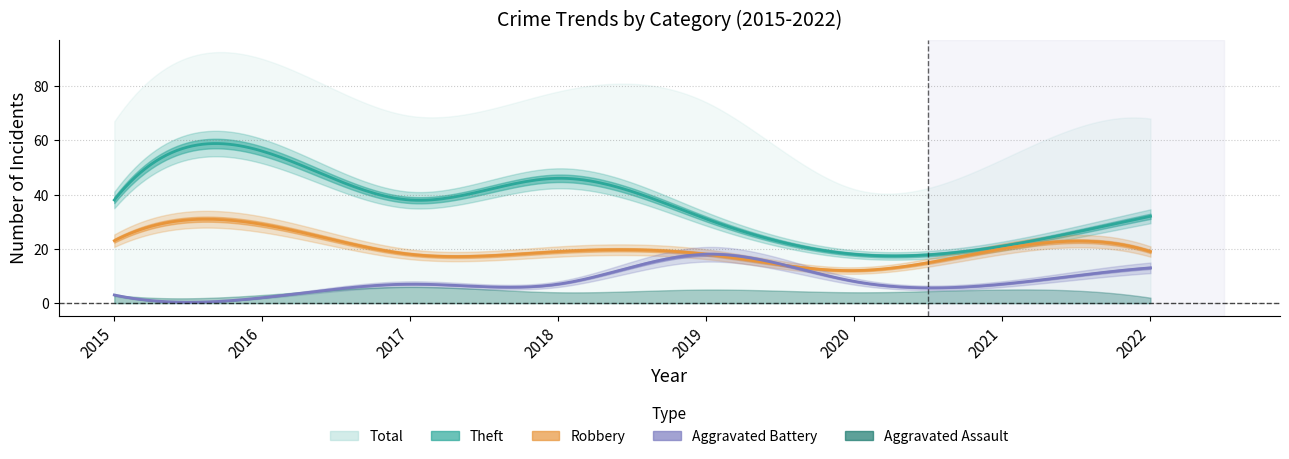

At 2020, list the series in order from largest to smallest.

Total, Theft, Robbery, Aggravated Battery, Aggravated Assault